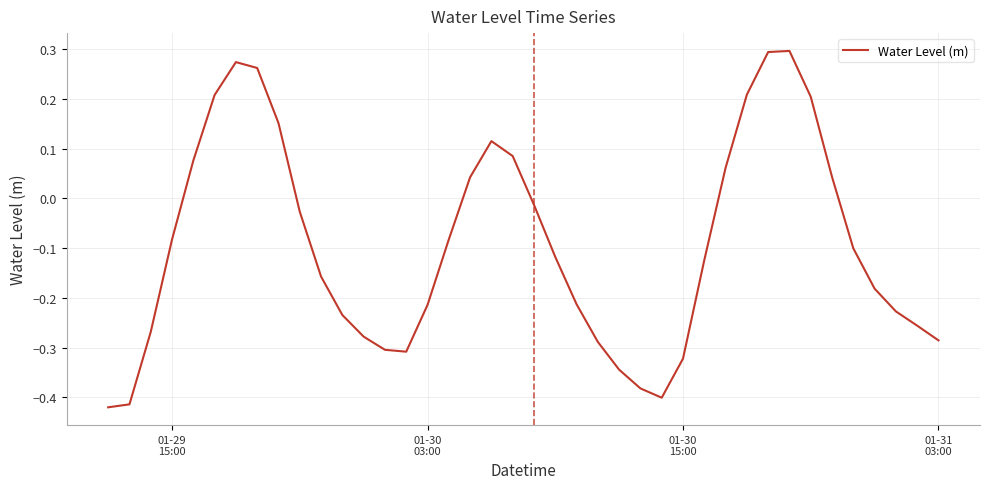

What is the difference between the maximum and minimum values?

0.7